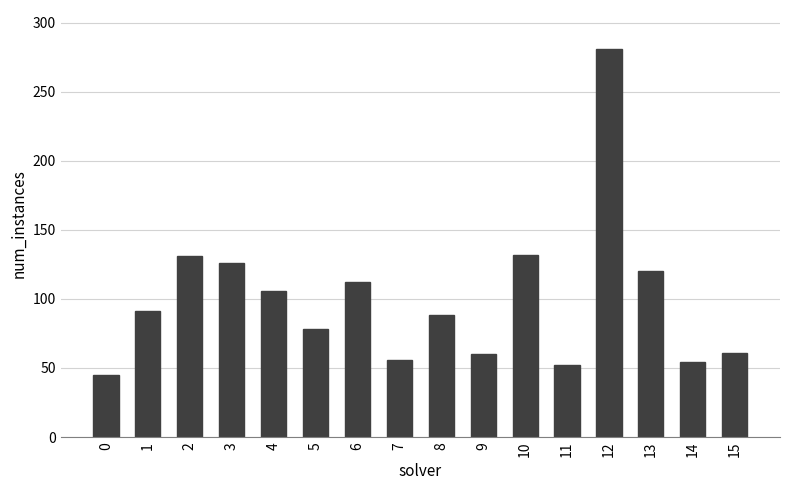

Read the value at 8, to the nearest 10.

90